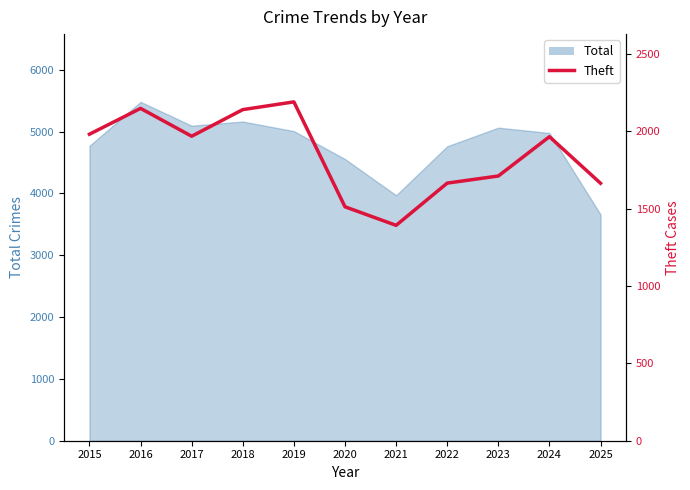

How many interior local valleys (lower than both neighbors) does the data have?

2